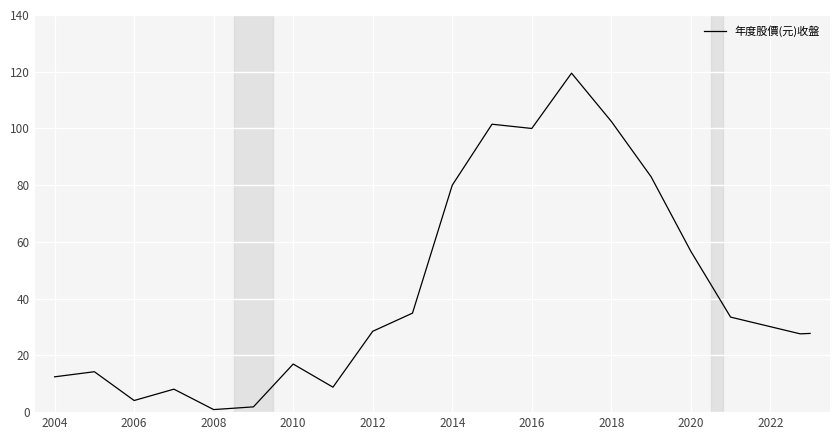

What is the greatest value displayed?

119.5